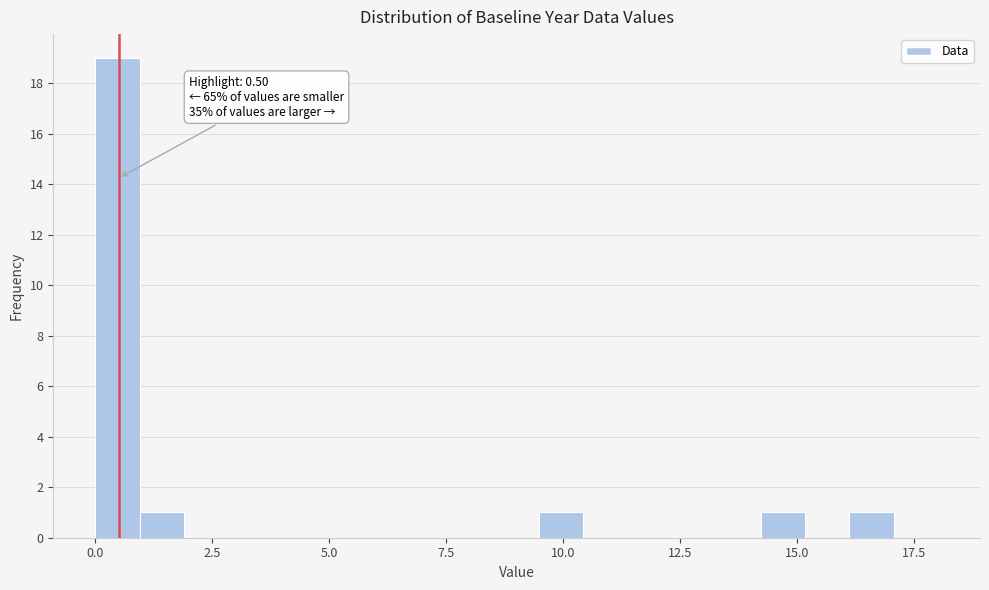

Around what value on the x-axis is the tallest bar? Give the approximate position of its centre, as read against the axis.

0.5